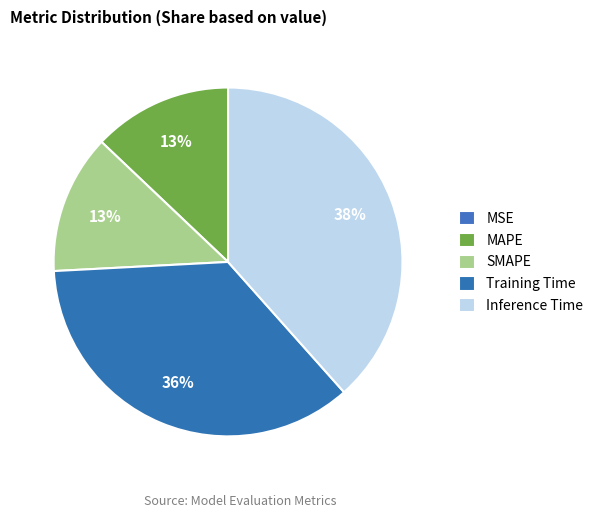

Is there any slice that represents more than half of the pie?

No